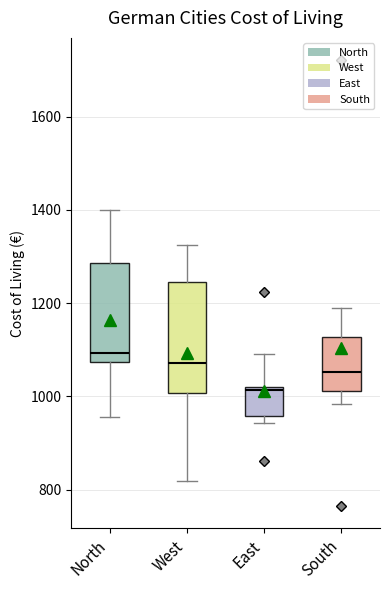

Which box is the tallest, from its lower edge to its upper edge?

West